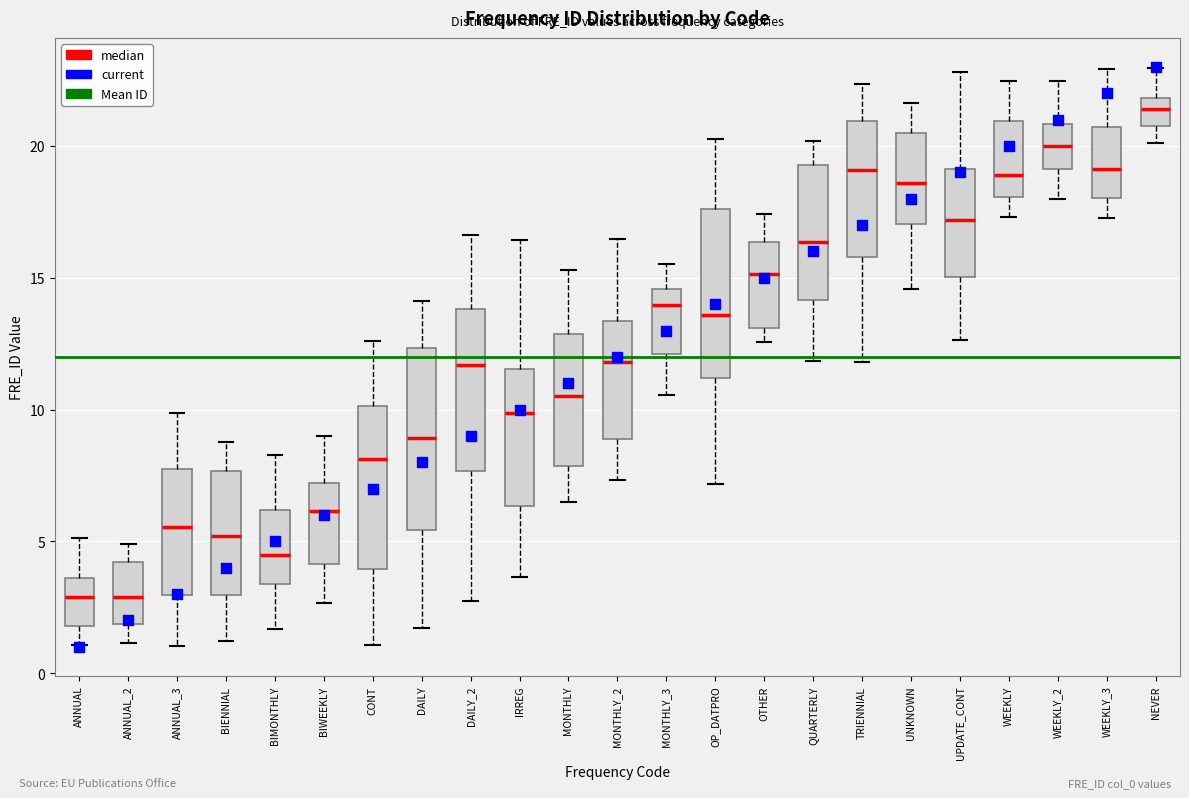

Where does the median line of the box for WEEKLY_3 sit on the y-axis? The values are not printed on the chart, so give them approximately, as read against the axis.

19.0